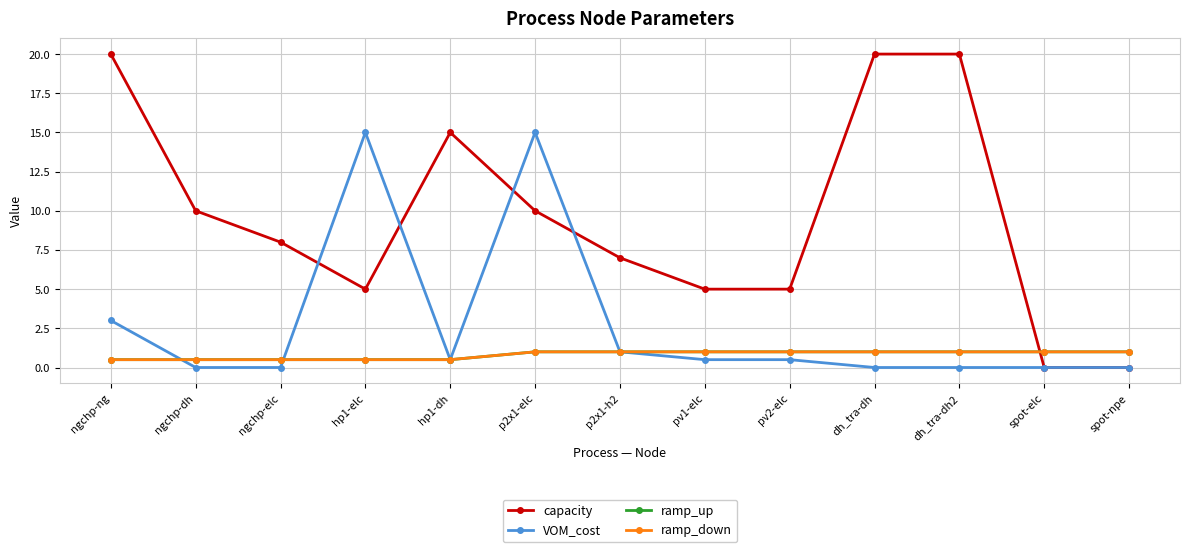

Does the chart have visible grid lines?

Yes